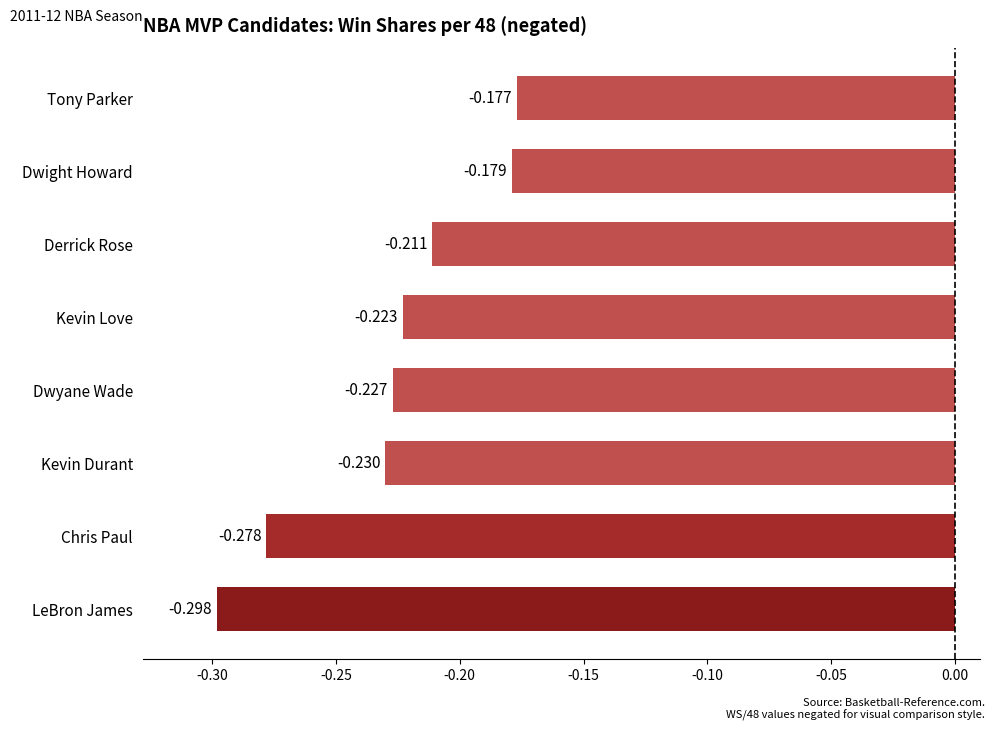

At which category does the chart reach its minimum across all series?

LeBron James